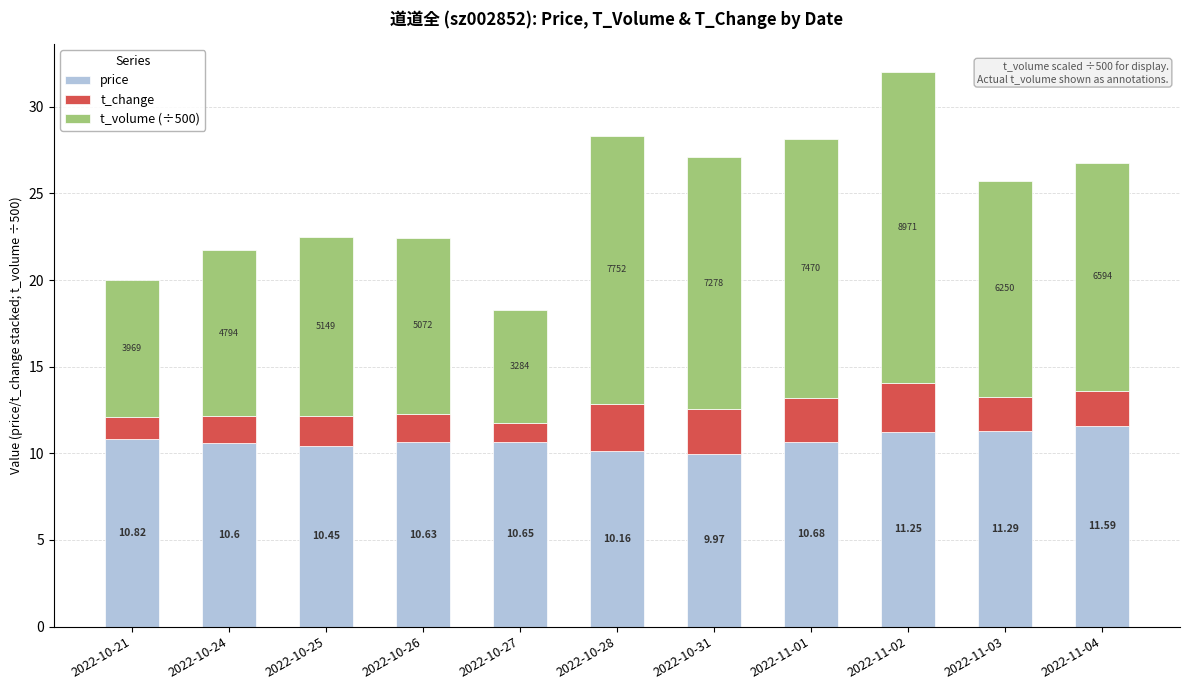

At which category is the sum across all series the highest?

2022-11-02